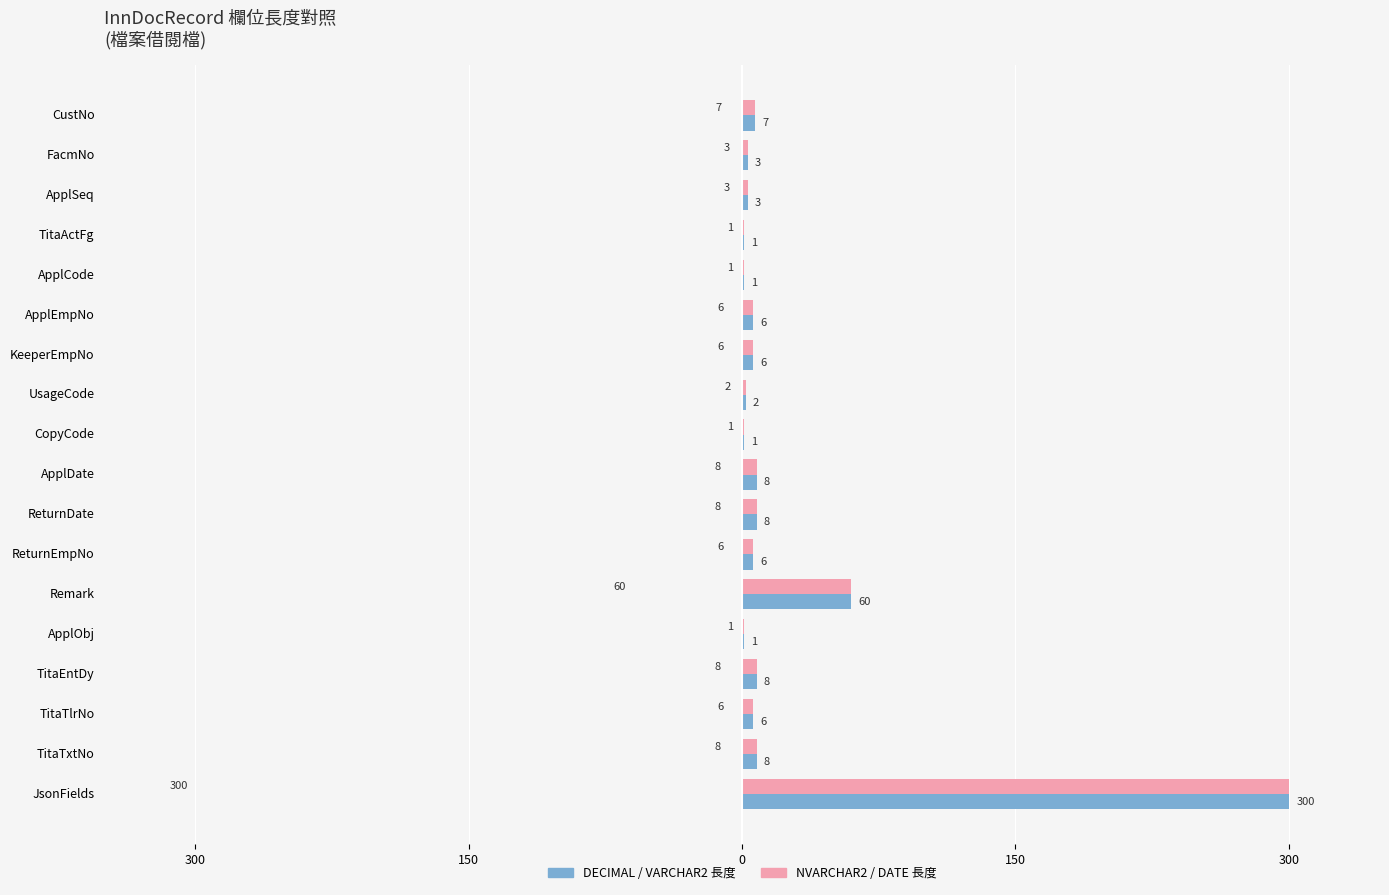

What are all the series names shown in the legend?

DECIMAL / VARCHAR2 長度, NVARCHAR2 / DATE 長度